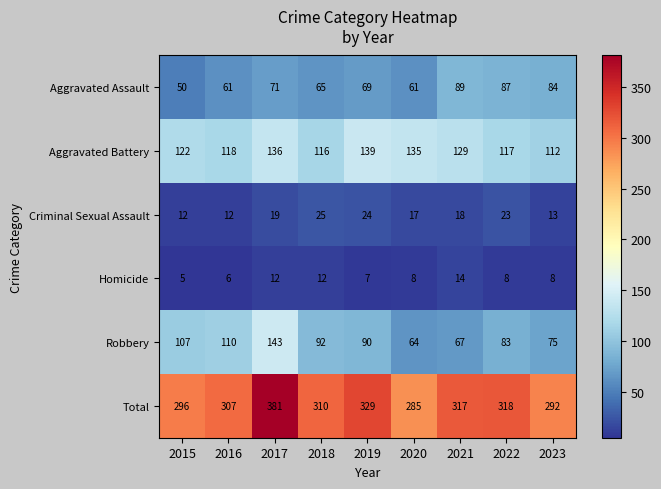

What is the minimum value shown in the chart?

5